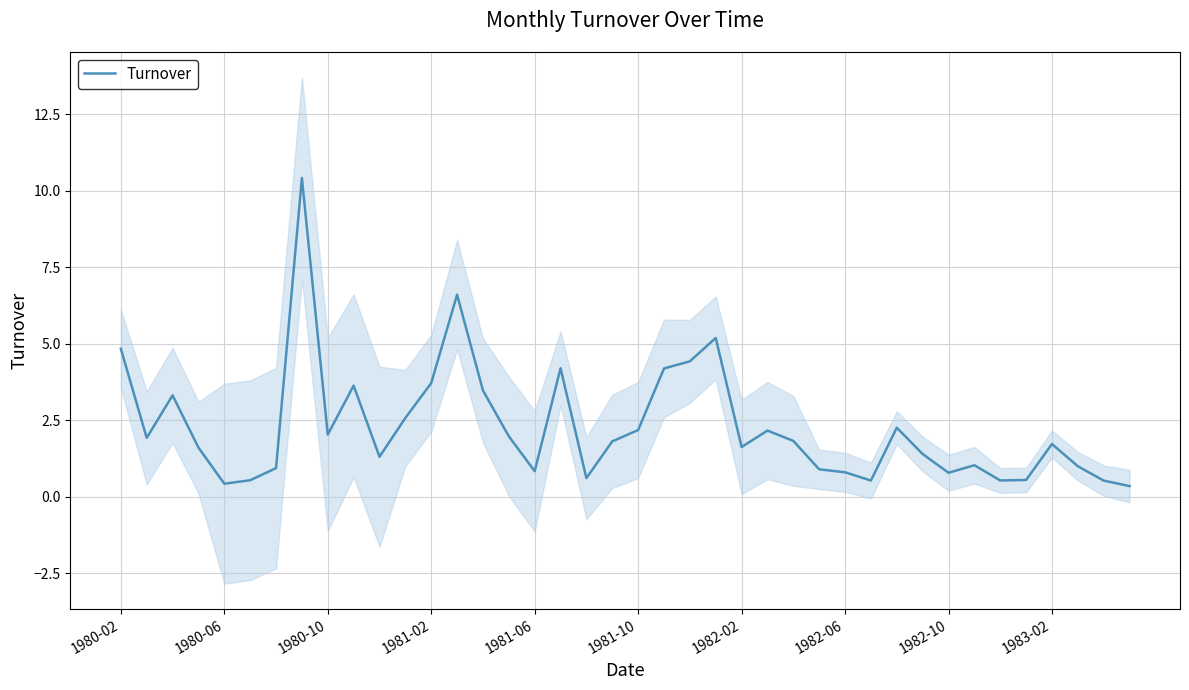

Reading left to right, transcribe all the data shown in this chart.

4.8	1.9	3.3	1.6	0.4	0.5	0.9	10.4	2.0	3.6	1.3	2.6	3.7	6.6	3.5	2.0	0.8	4.2	0.6	1.8	2.2	4.2	4.4	5.2	1.6	2.2	1.8	0.9	0.8	0.5	2.3	1.4	0.8	1.0	0.5	0.5	1.7	1.0	0.5	0.3